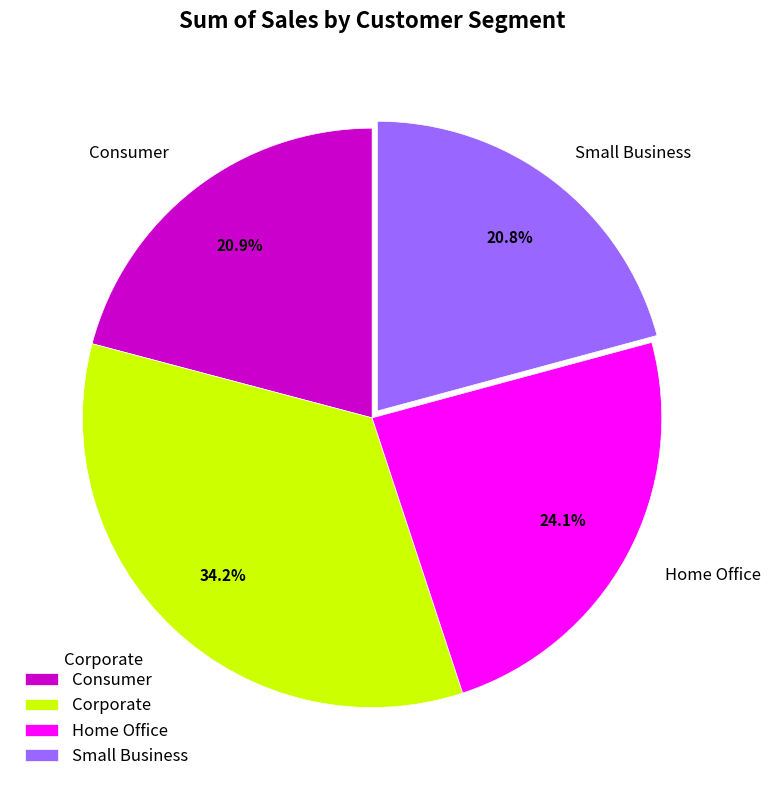

How many segments does this pie chart have?

4